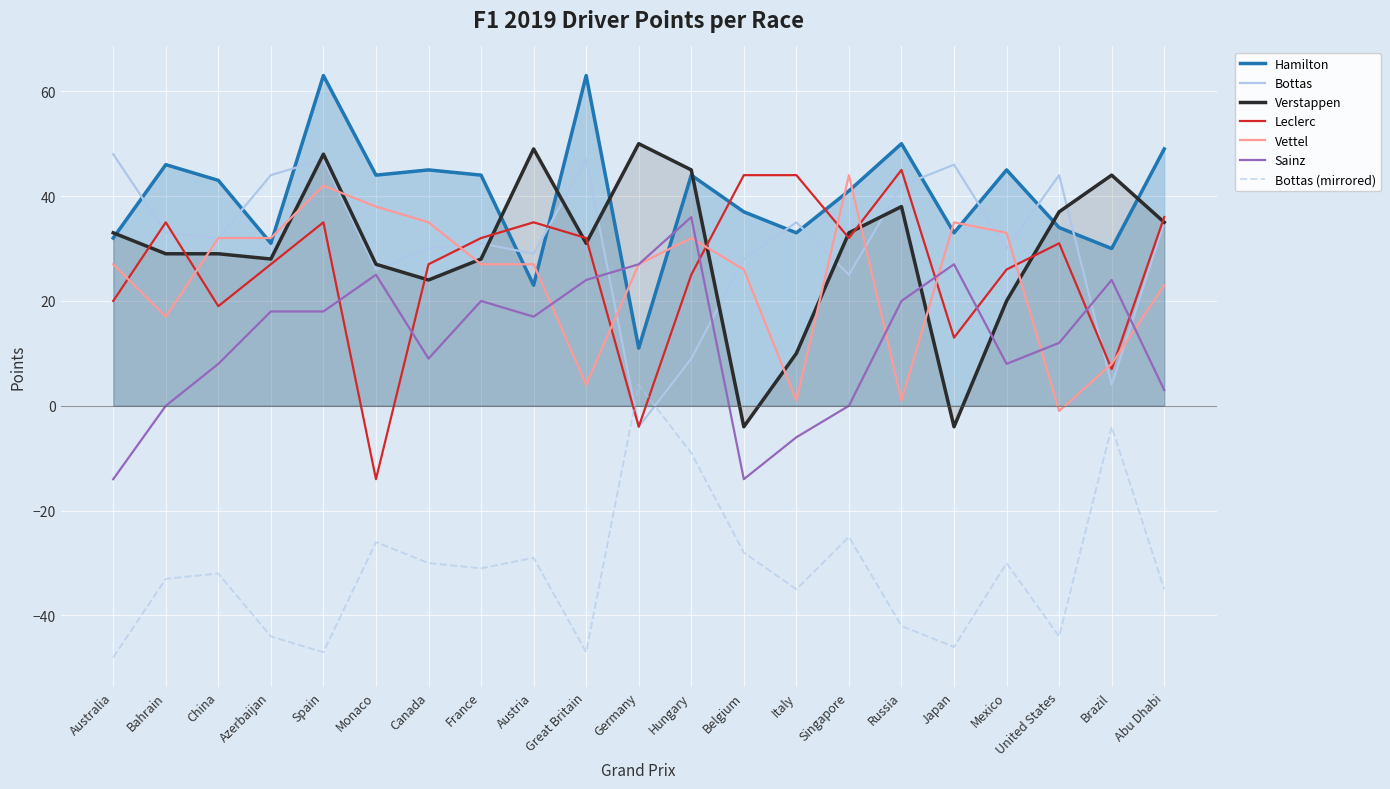

Read the Verstappen value at Spain.

48